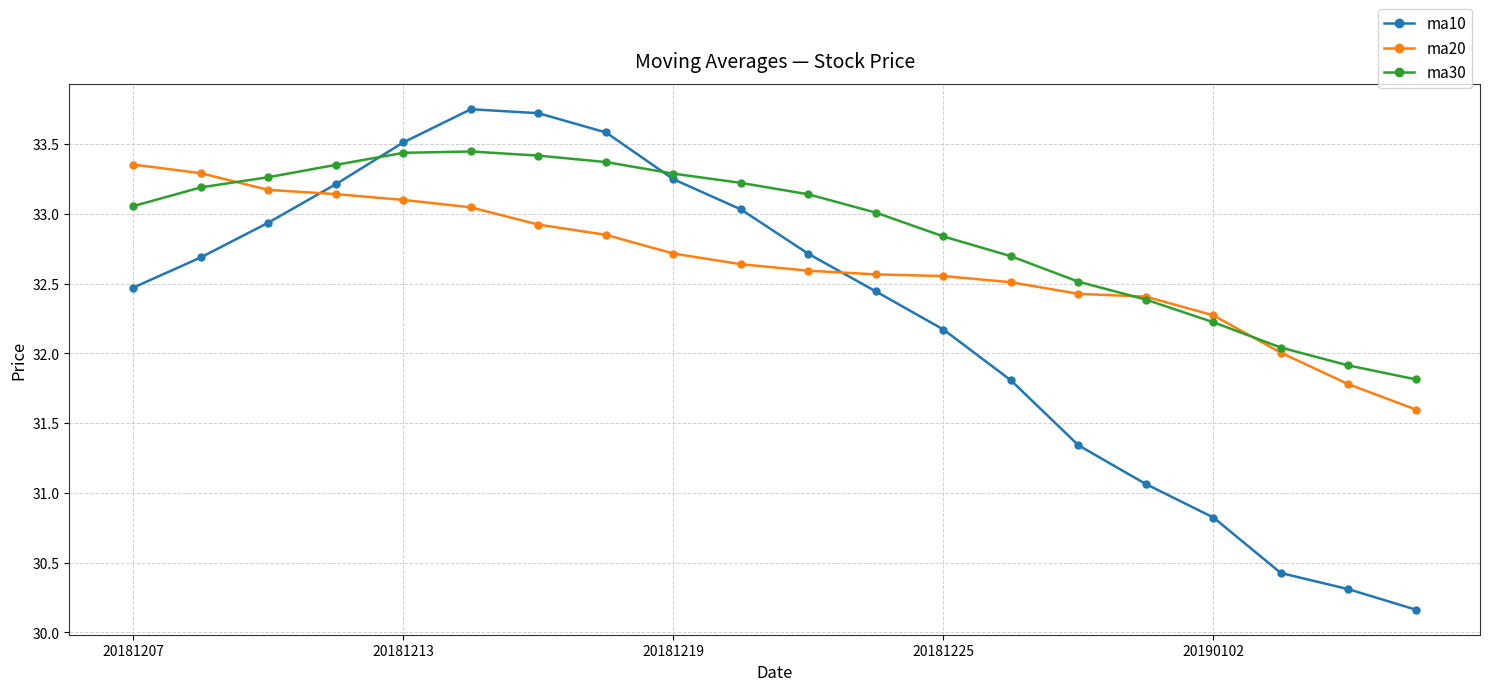

Which series has the largest range (max minus min)?

ma10